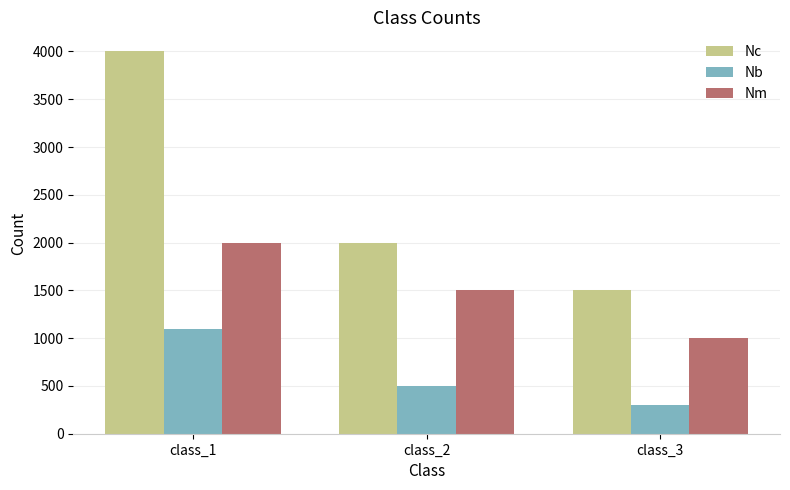

At which label does Nc first exceed 2000?

class_1